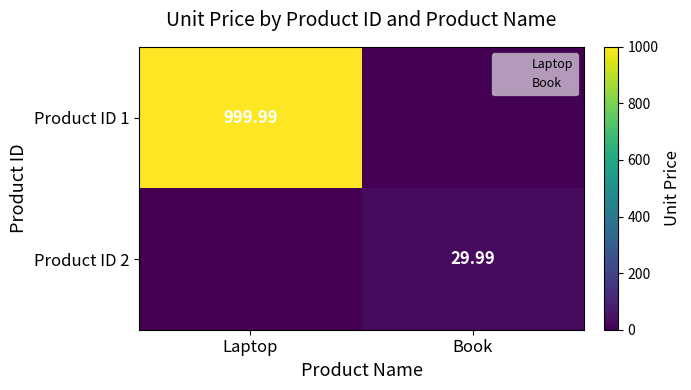

What is the total value across all series at Book?

30.0